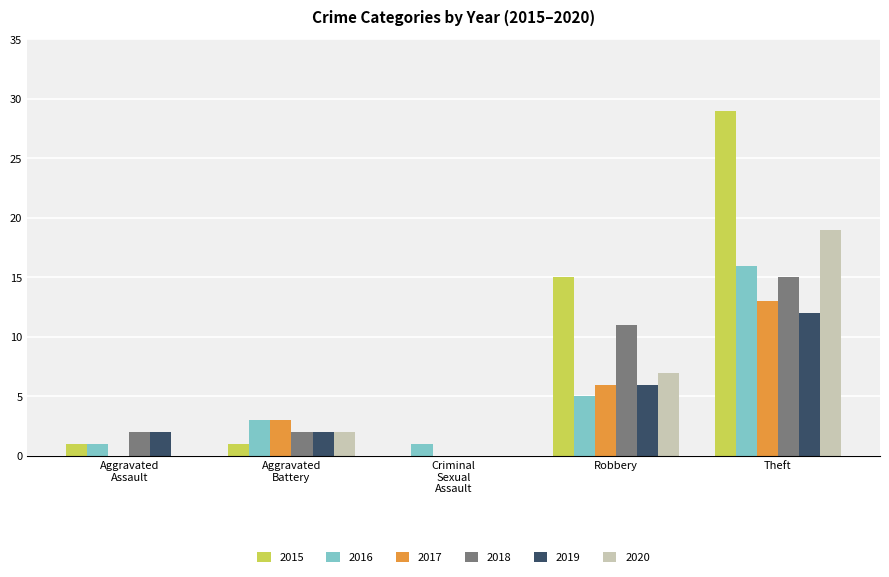

Which series has the largest range (max minus min)?

2015